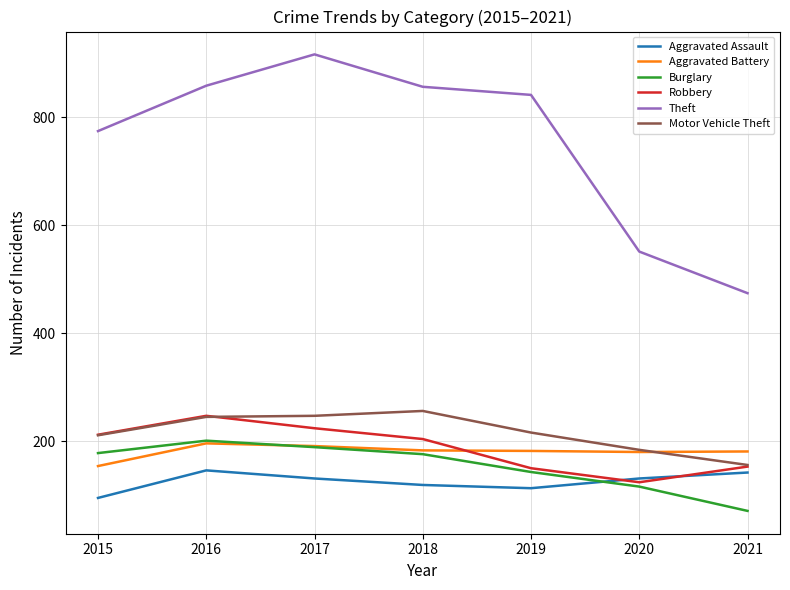

True or false: Aggravated Assault has a value of 232 at 2017.

False